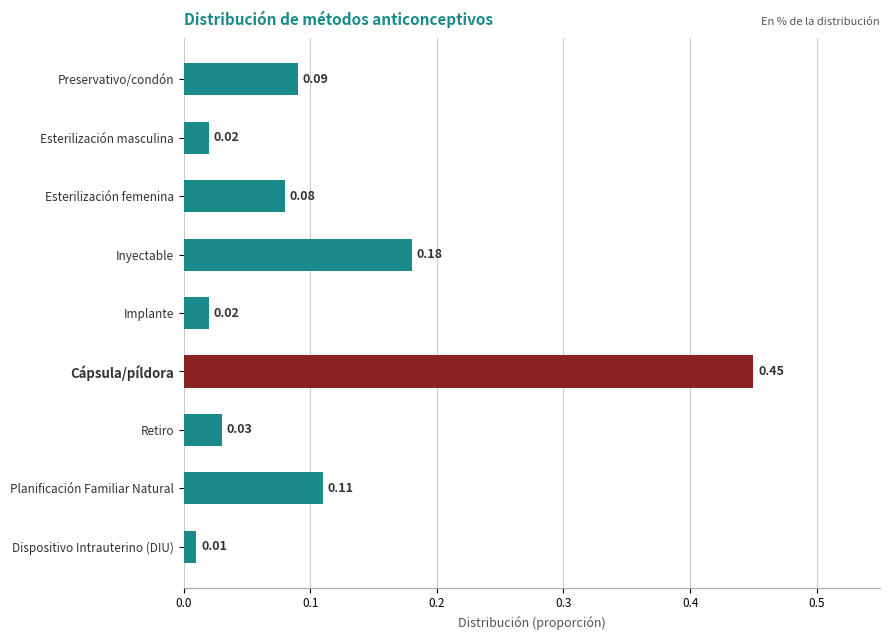

At which category does the chart reach its minimum across all series?

Dispositivo Intrauterino (DIU)